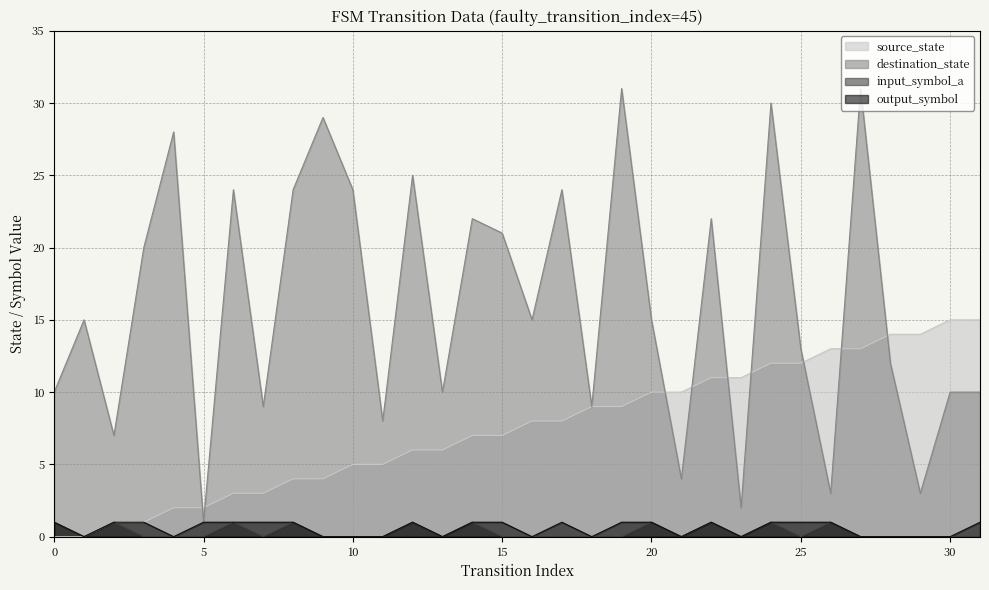

Count the number of data series in this chart.

4